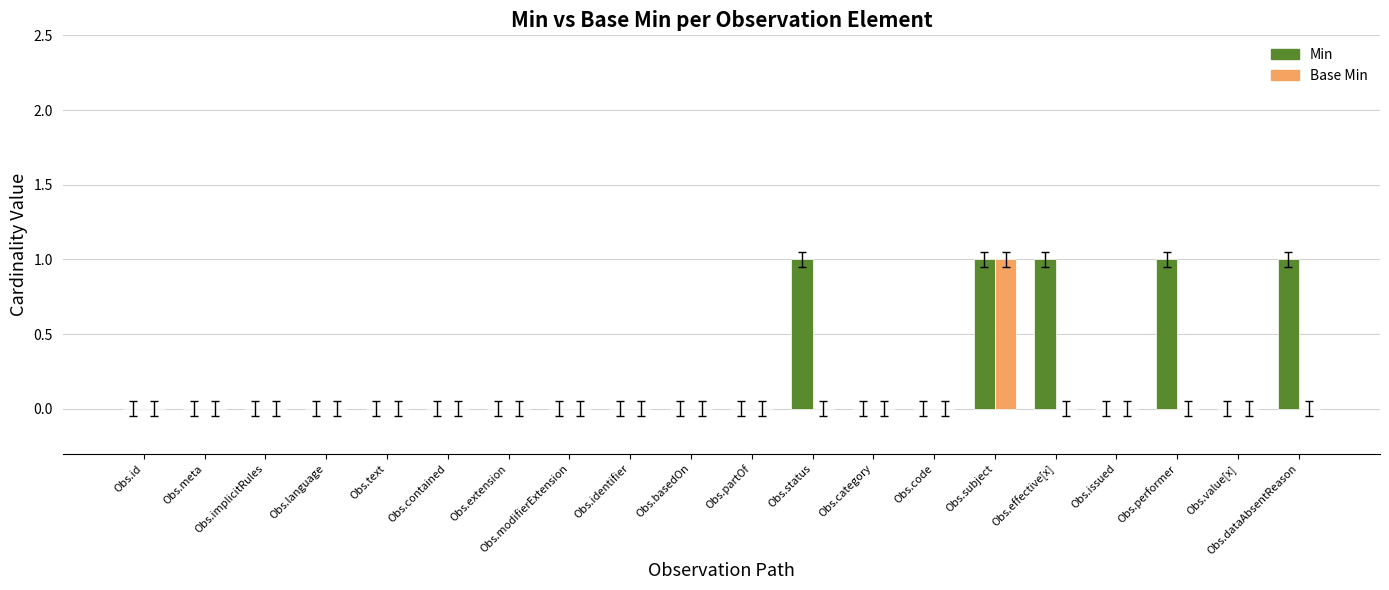

The value of Min at Obs.text is -1. True or false?

False